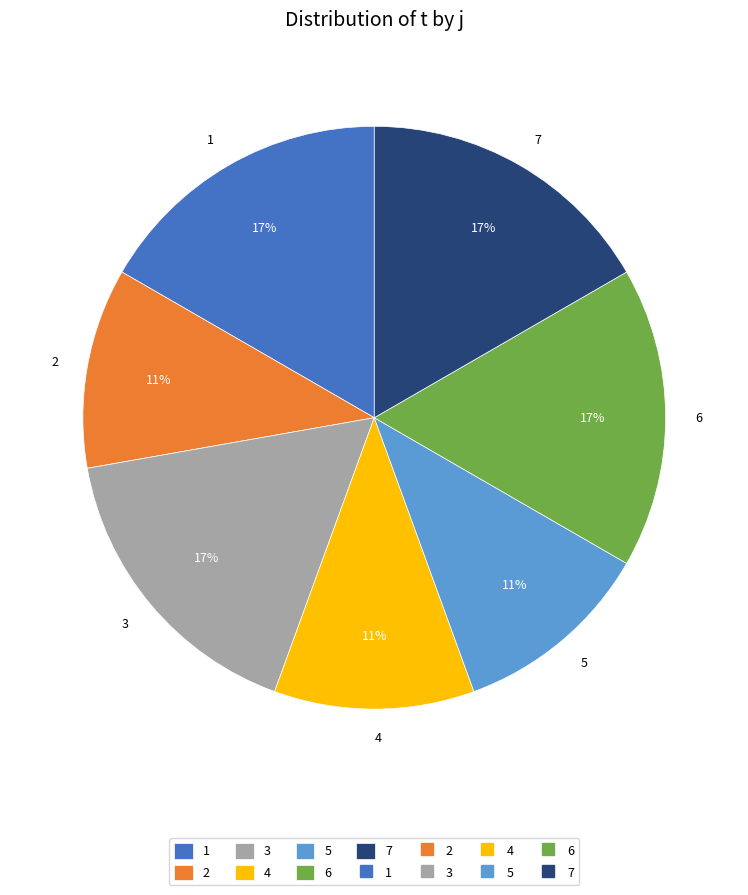

How many slices are in this pie chart?

7